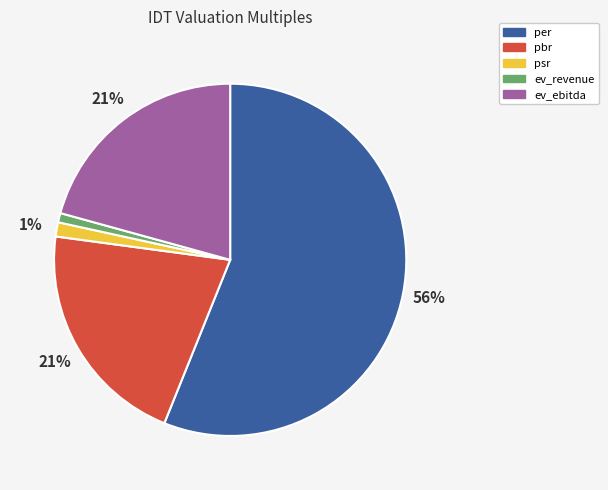

What percentage is the psr slice, to the nearest percent?

1%